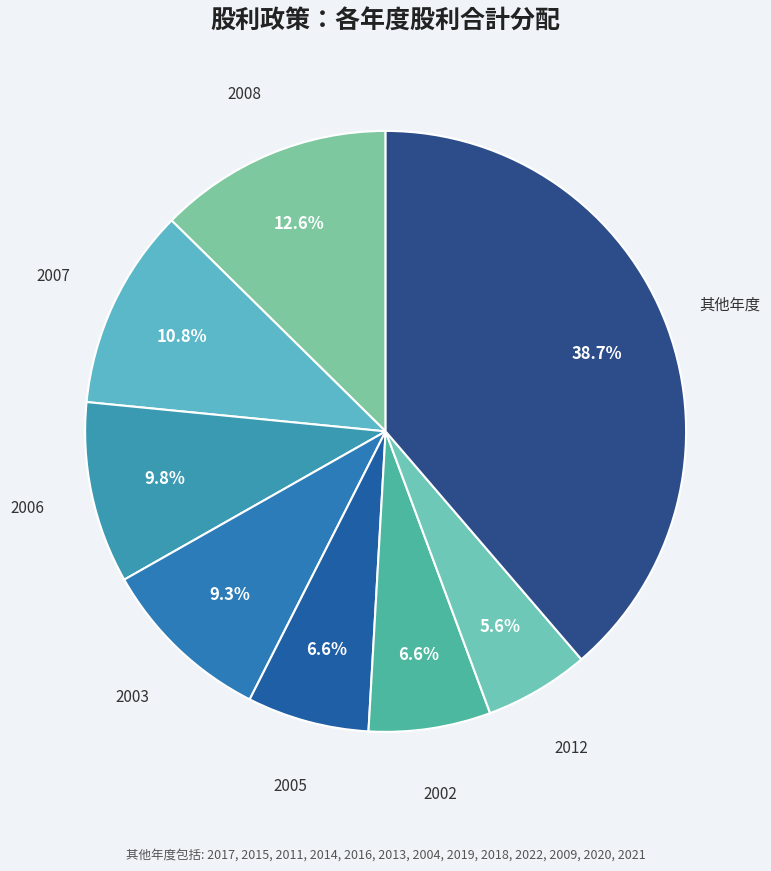

How many segments does this pie chart have?

8